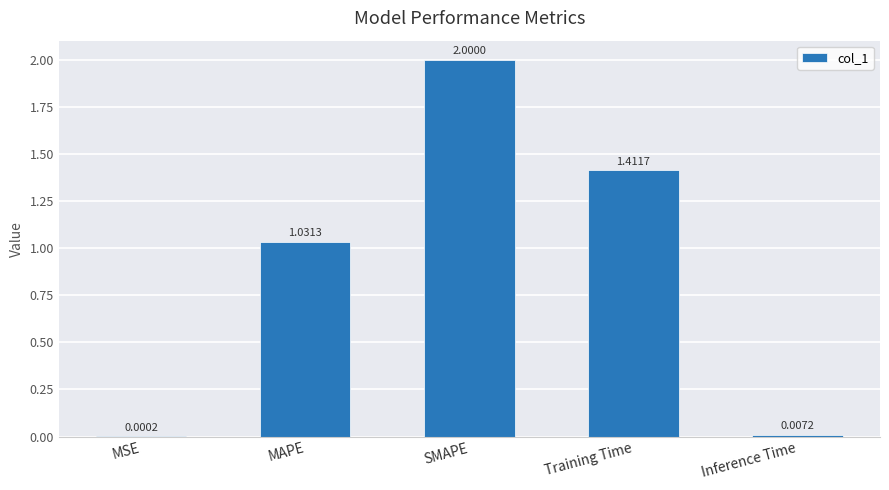

Where is the data nearest to the value 1?

MAPE